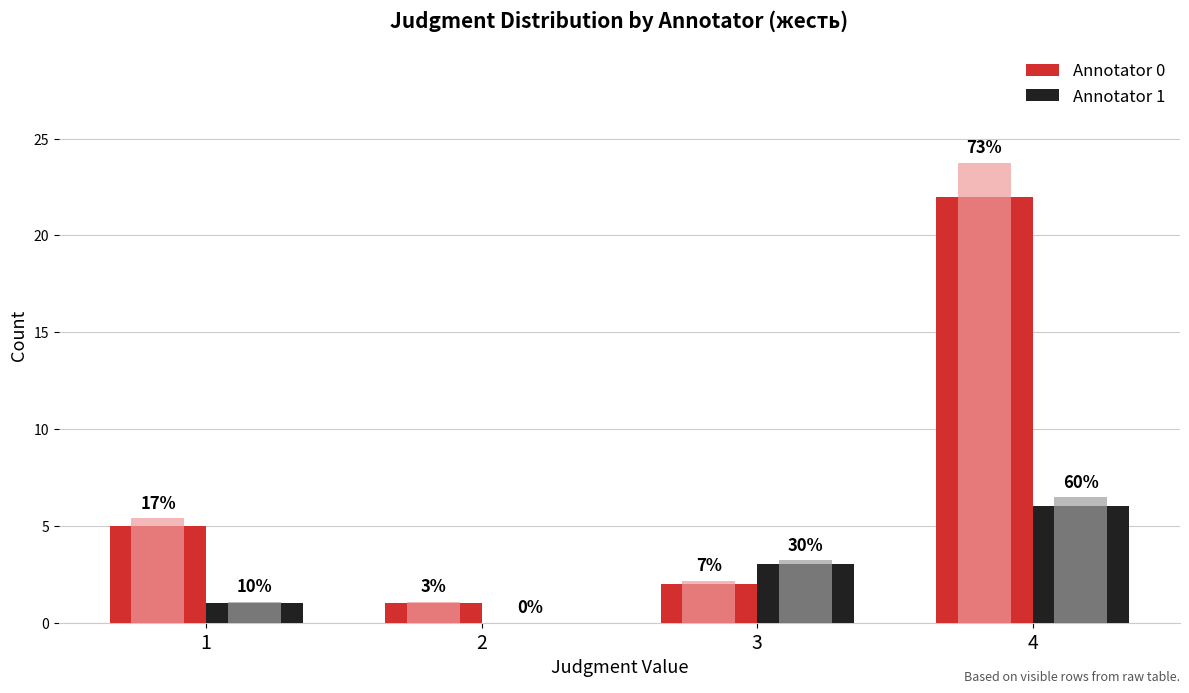

At which category does the chart reach its minimum across all series?

2